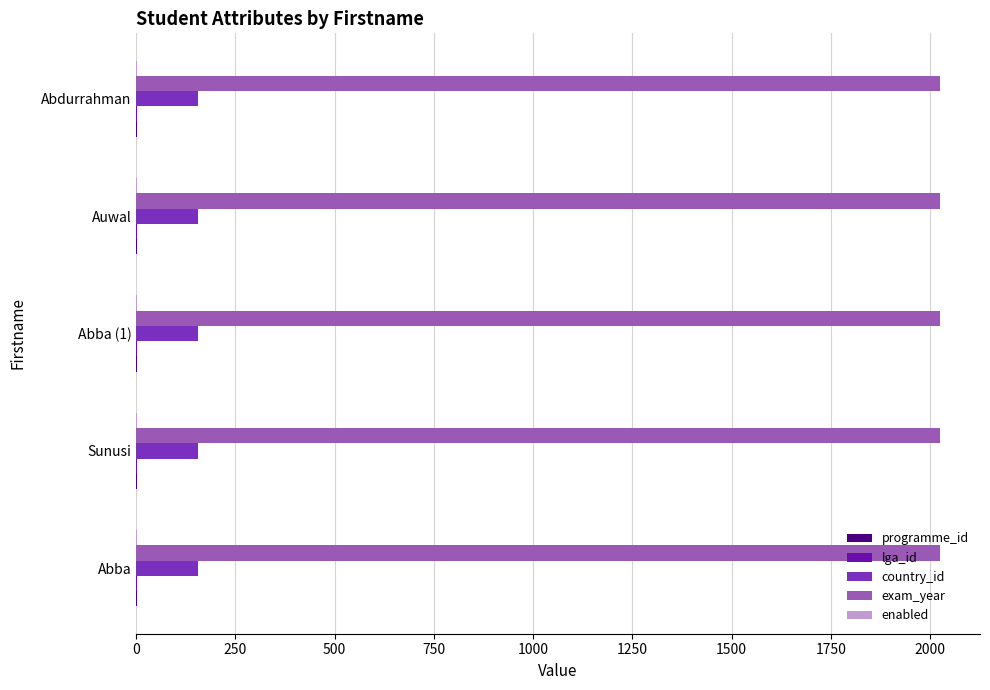

Which series has the largest total across all categories?

exam_year